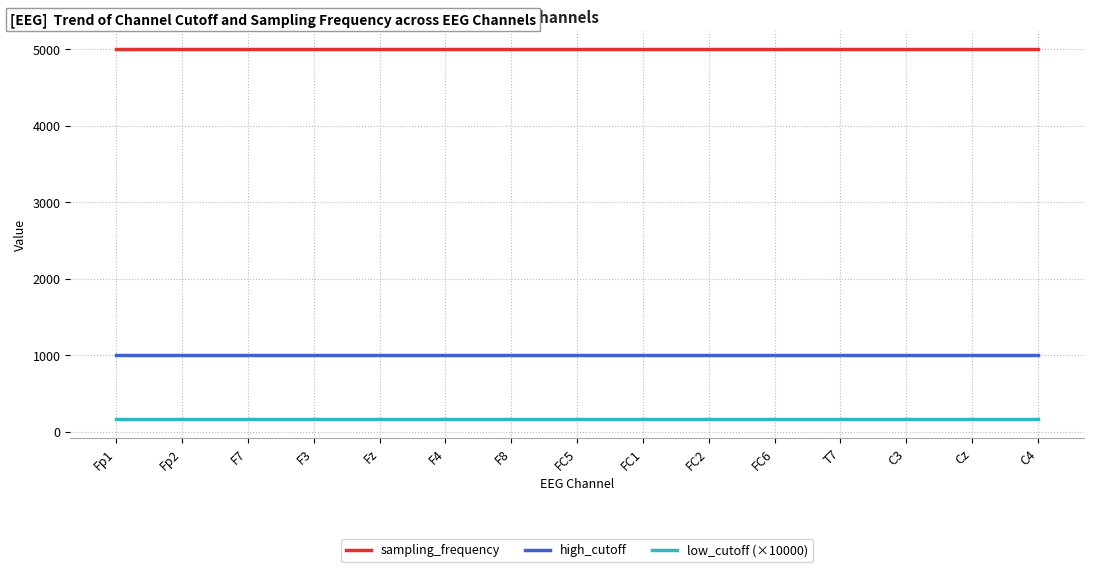

Reading left to right, extract all data points from this chart.

sampling_frequency: Fp1=5000.0	Fp2=5000.0	F7=5000.0	F3=5000.0	Fz=5000.0	F4=5000.0	F8=5000.0	FC5=5000.0	FC1=5000.0	FC2=5000.0	FC6=5000.0	T7=5000.0	C3=5000.0	Cz=5000.0	C4=5000.0
high_cutoff: Fp1=1000.0	Fp2=1000.0	F7=1000.0	F3=1000.0	Fz=1000.0	F4=1000.0	F8=1000.0	FC5=1000.0	FC1=1000.0	FC2=1000.0	FC6=1000.0	T7=1000.0	C3=1000.0	Cz=1000.0	C4=1000.0
low_cutoff (×10000): Fp1=159.2	Fp2=159.2	F7=159.2	F3=159.2	Fz=159.2	F4=159.2	F8=159.2	FC5=159.2	FC1=159.2	FC2=159.2	FC6=159.2	T7=159.2	C3=159.2	Cz=159.2	C4=159.2